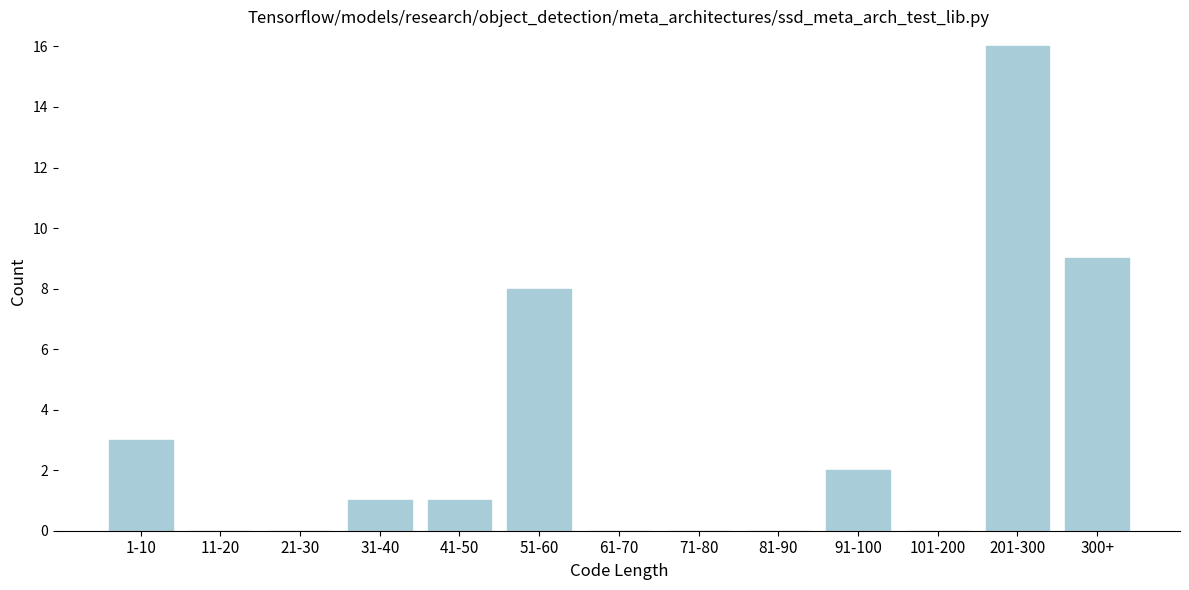

Reading right to left, list all the values displayed in this chart.

300+=9	201-300=16	101-200=0	91-100=2	81-90=0	71-80=0	61-70=0	51-60=8	41-50=1	31-40=1	21-30=0	11-20=0	1-10=3